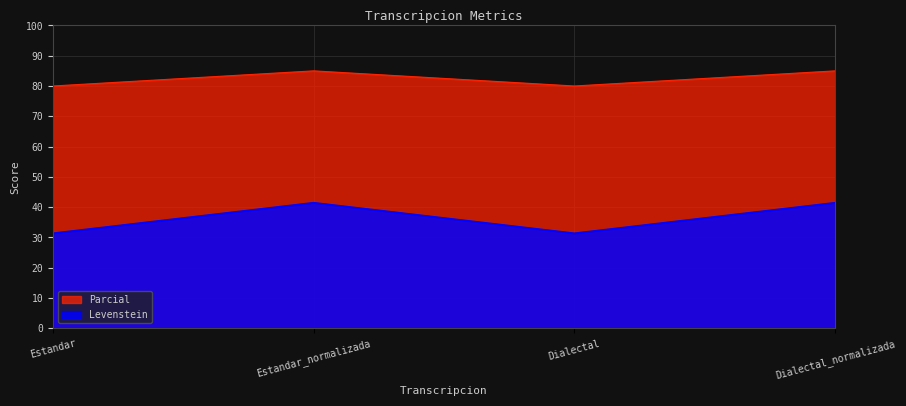

What is the difference between the Levenstein values at Estandar and Dialectal_normalizada?

10.1